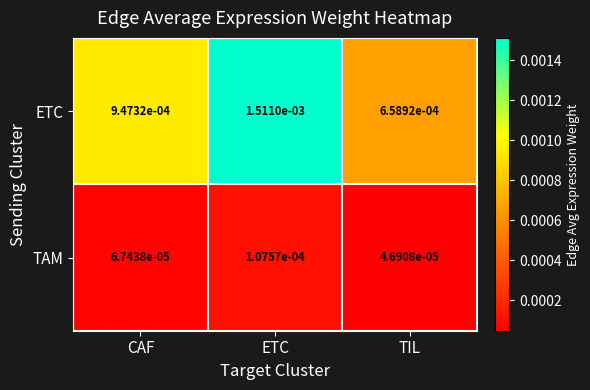

At which label is ETC closest to 0?

TIL